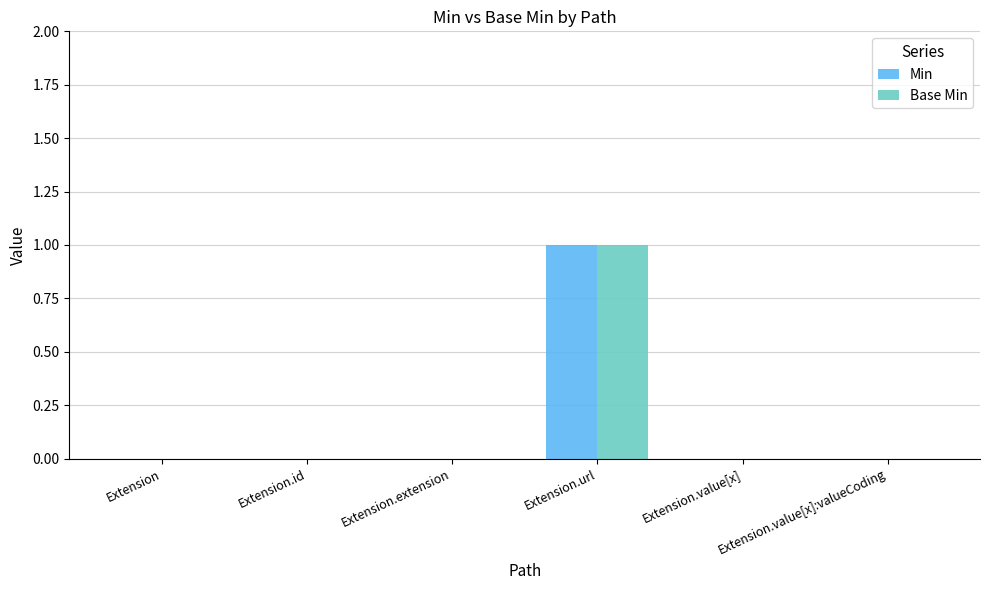

Which label corresponds to the largest value in the chart?

Extension.url